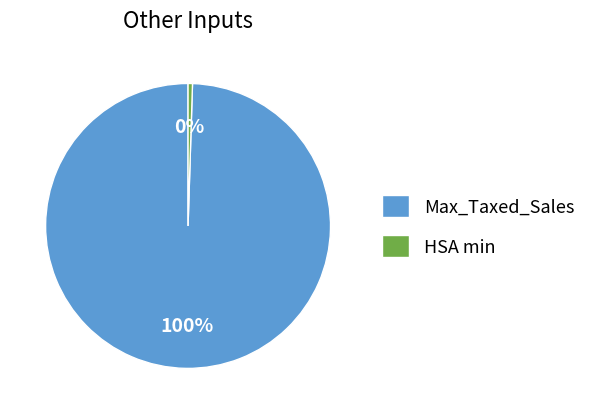

Is the sum of Max_Taxed_Sales and HSA min greater than half?

Yes